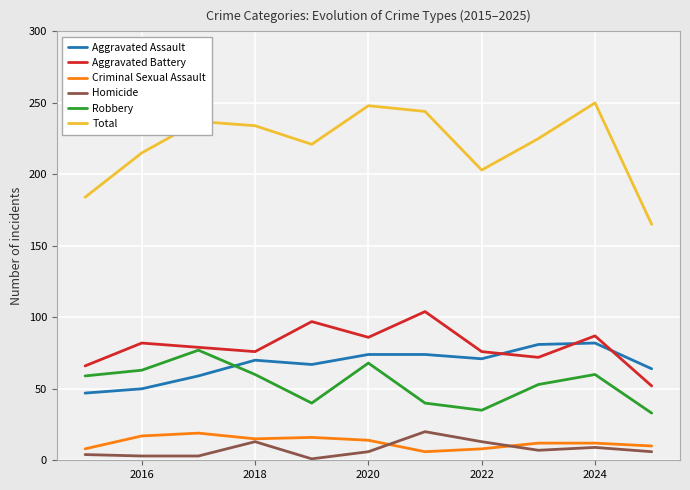

What is the lowest value of the Total series?

165